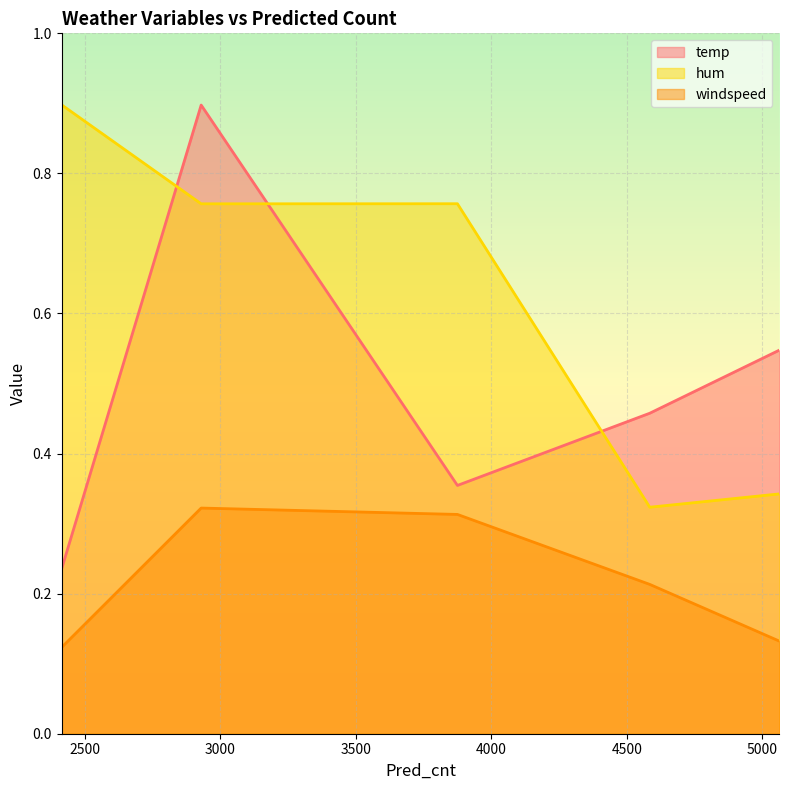

True or false: windspeed and temp cross at least once.

False